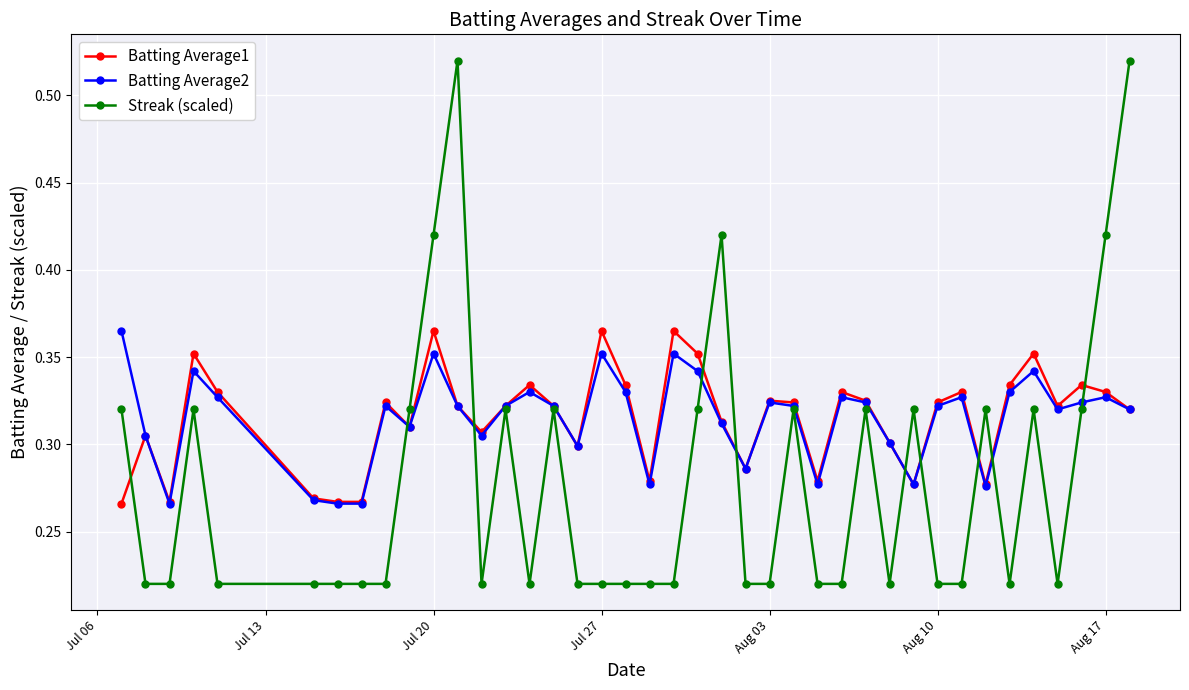

What is the sum of all Streak (scaled) values?

11.2